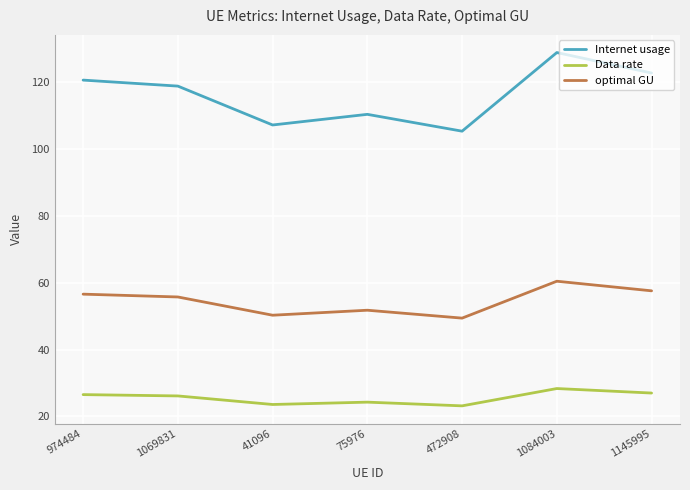

Is the value of Internet usage at 1069831 greater than the value of optimal GU at 1069831?

Yes